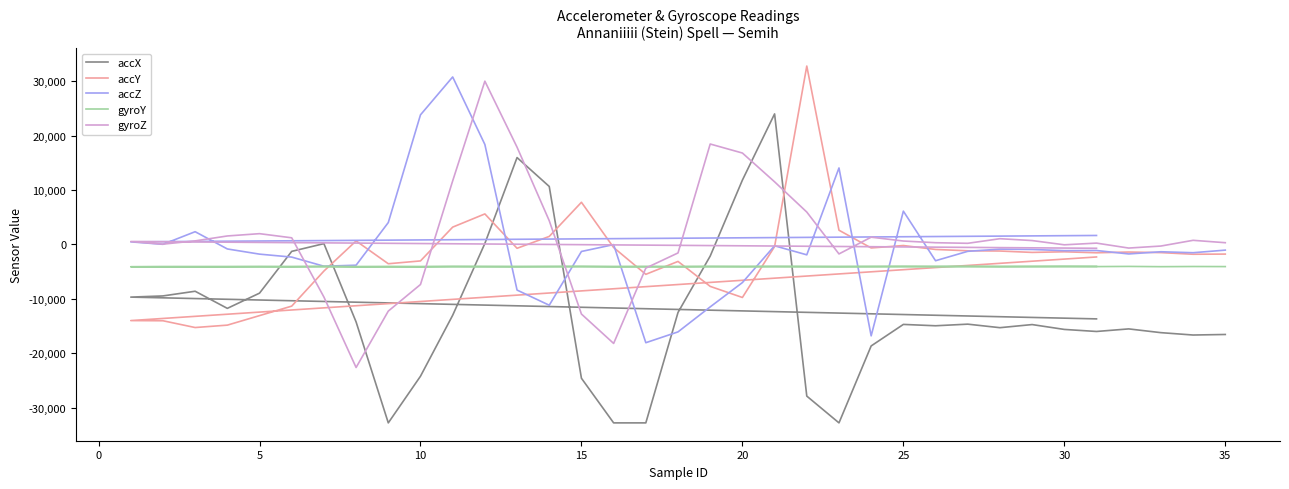

How many times do accZ and accY cross each other?

14